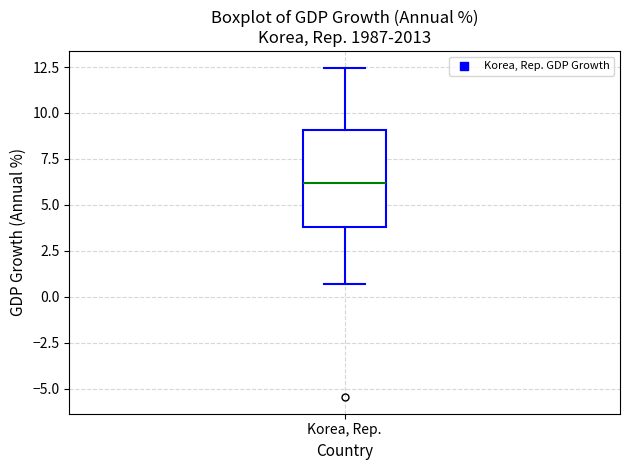

Read this box plot against the y-axis: the position of the median line, the range covered by the box, and the ends of both whiskers. The values are not printed on the chart, so give them approximately, as read against the axis.

median 6.0, box 4.0 to 9.0, whiskers 0.5 to 12.5